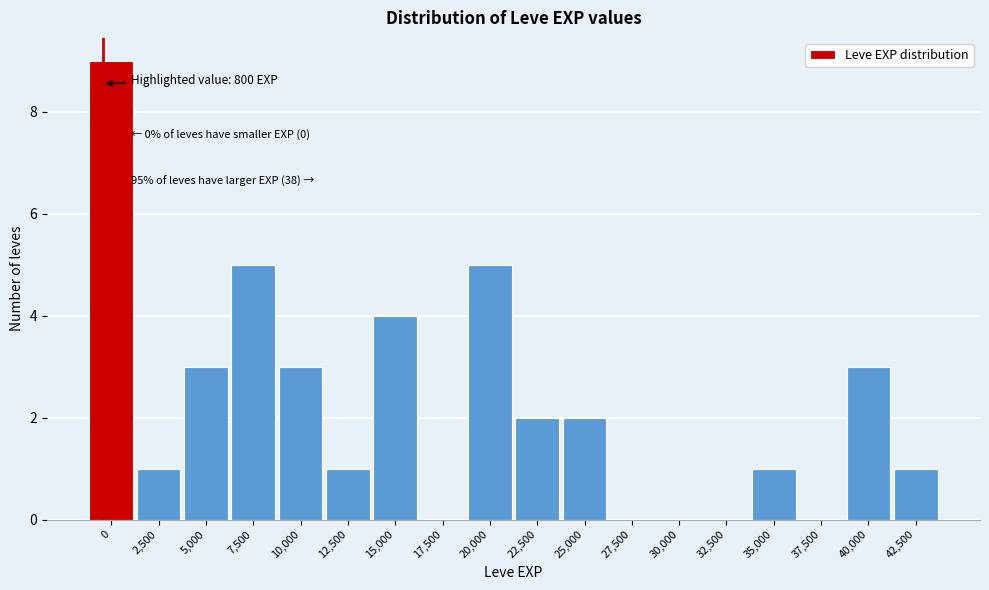

Reading right to left, list all the values displayed in this chart.

42,500=1	40,000=3	37,500=0	35,000=1	32,500=0	30,000=0	27,500=0	25,000=2	22,500=2	20,000=5	17,500=0	15,000=4	12,500=1	10,000=3	7,500=5	5,000=3	2,500=1	0=9